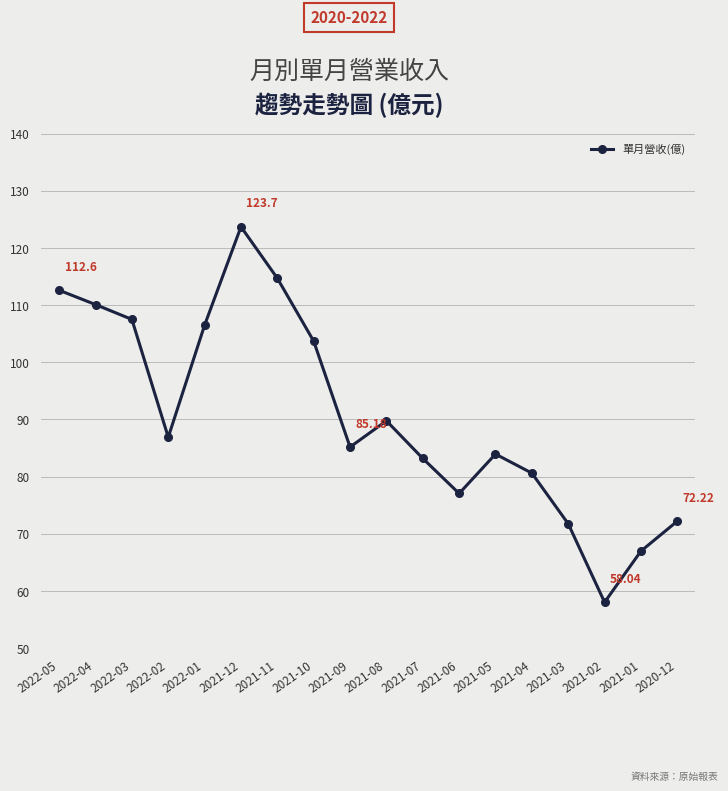

How many values exceed 86?

9